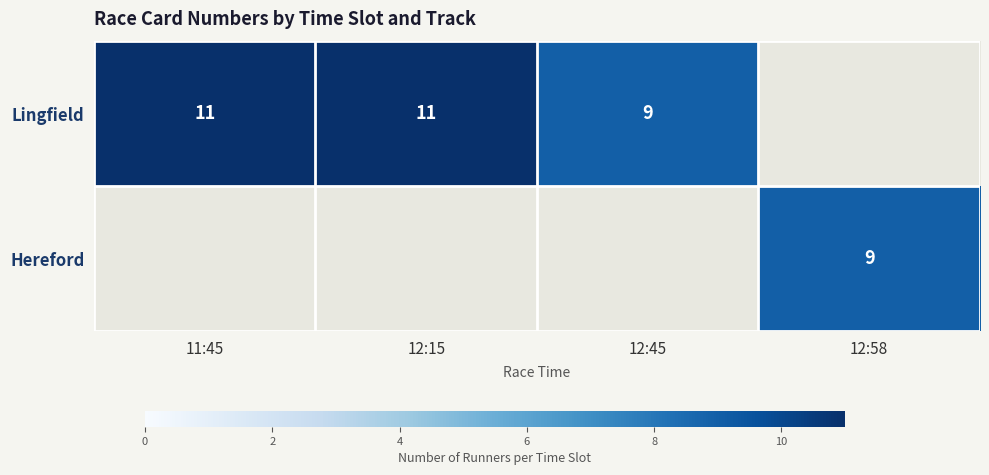

The Lingfield series shows 11 at 12:15. True or false?

True